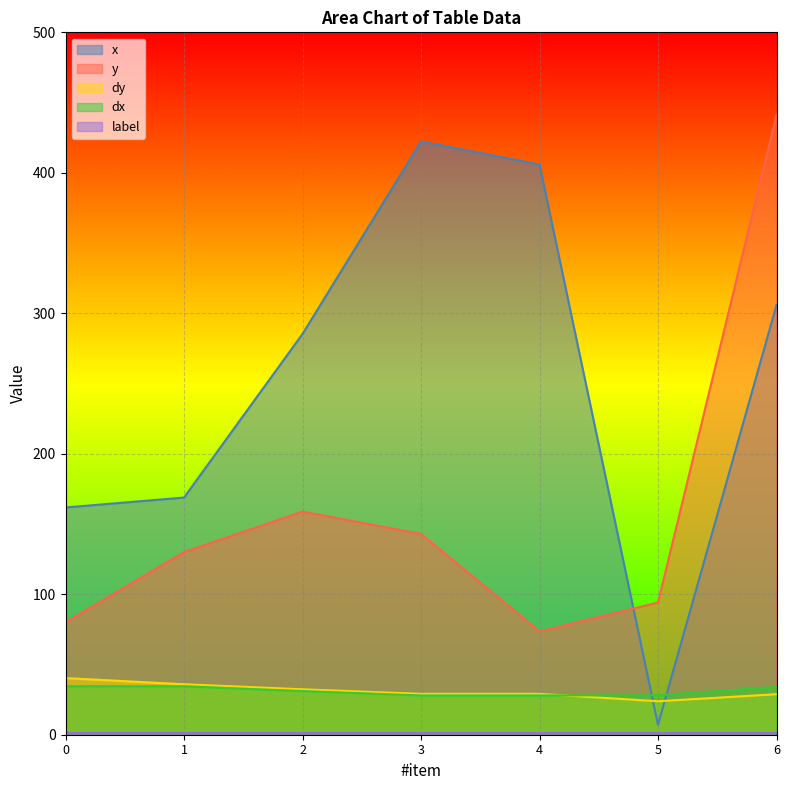

Which series has the largest total across all categories?

x